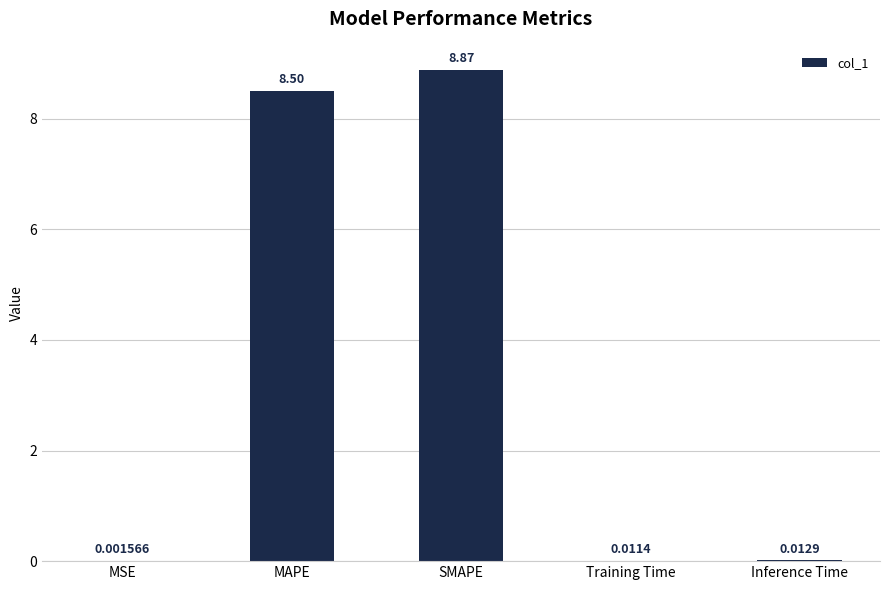

Count the number of data series in this chart.

1